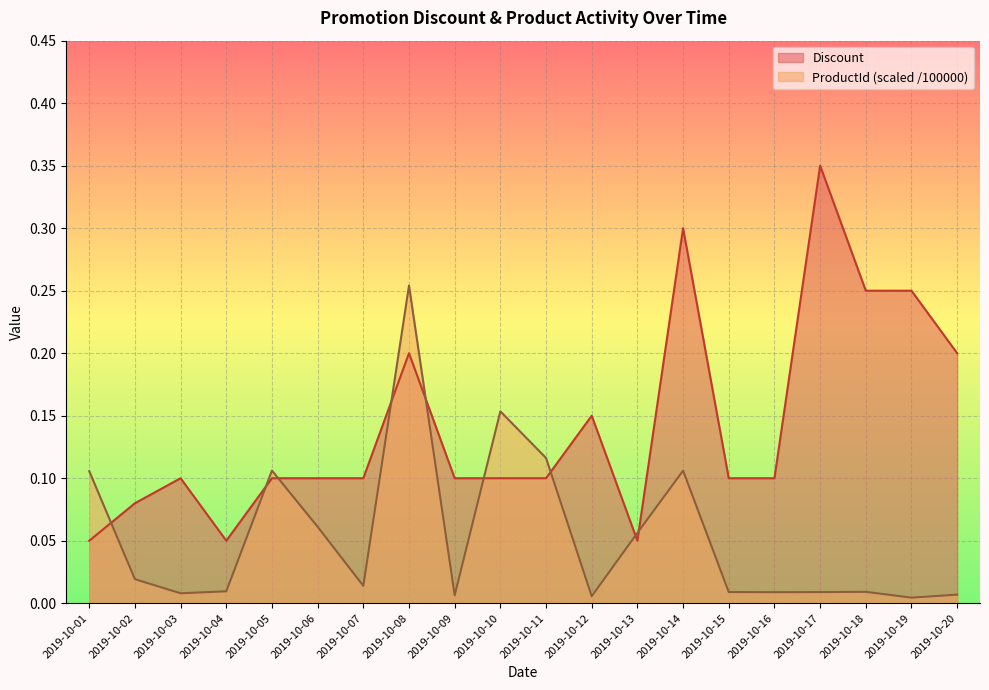

At how many categories does at least one series exceed 0?

20